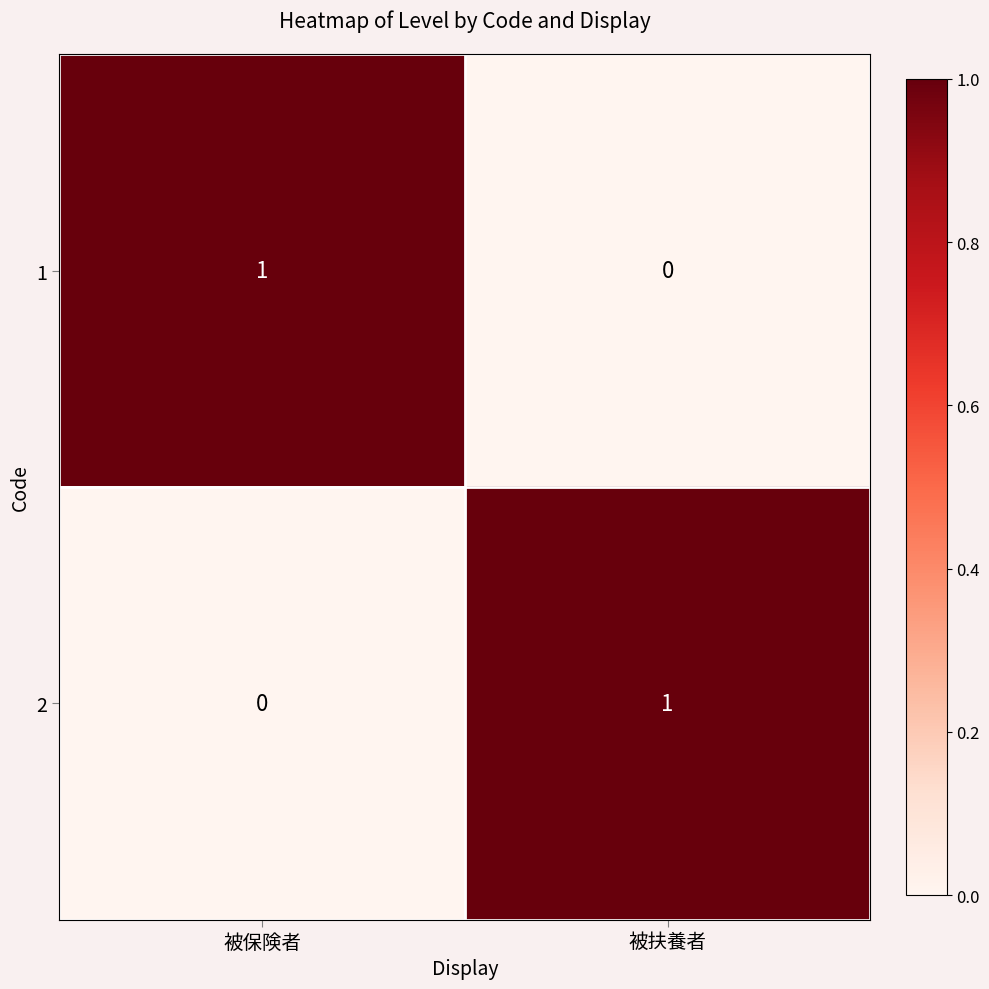

Rank the series at 被扶養者 from lowest to highest value.

1, 2